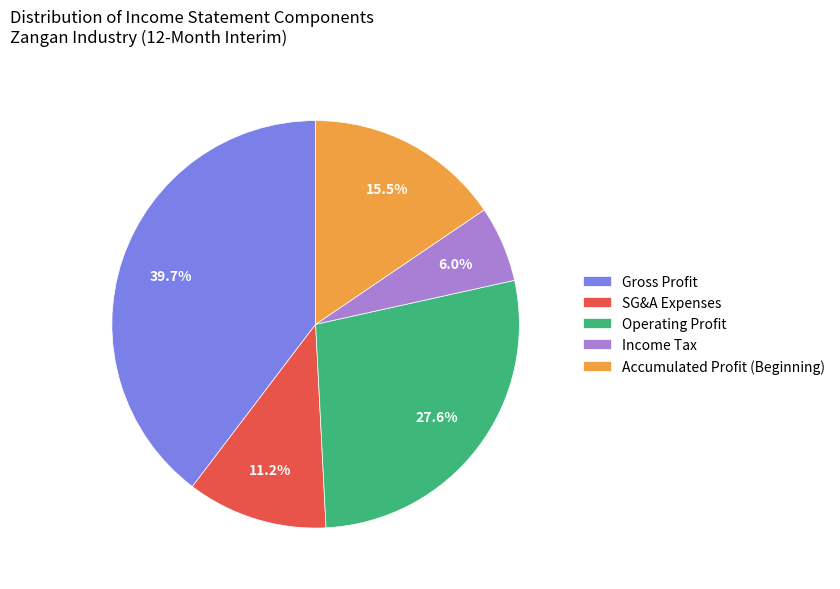

Is the sum of Income Tax and Accumulated Profit (Beginning) greater than half?

No